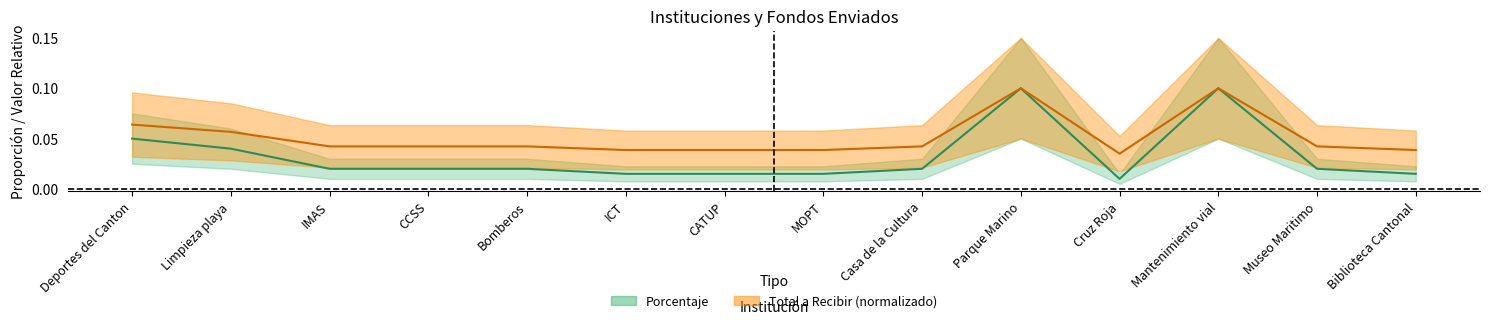

List the series in order of their peak value, highest first.

Porcentaje, Total a Recibir